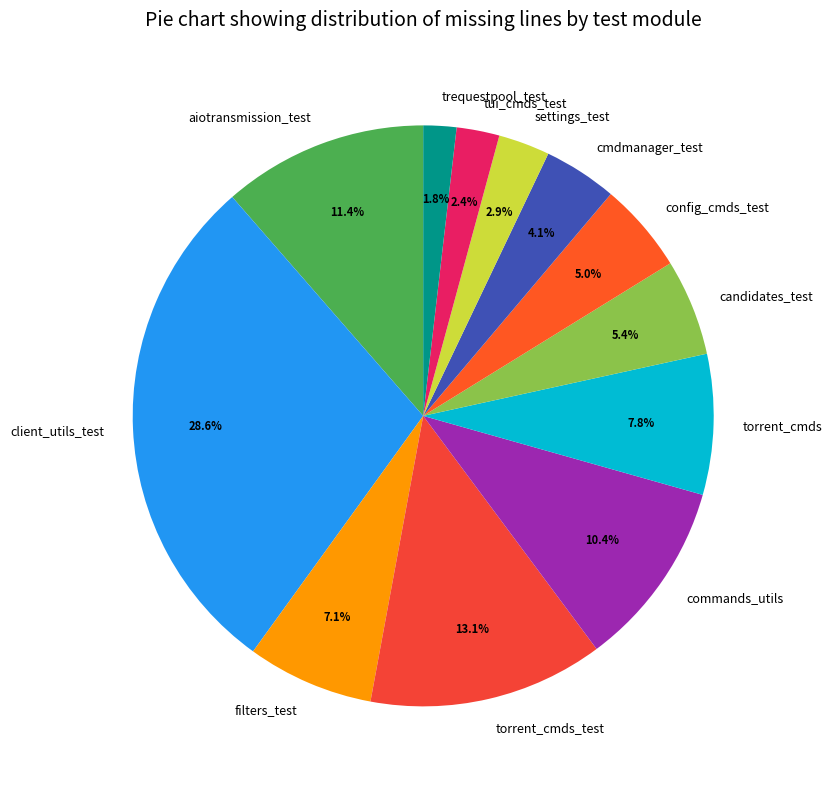

Is candidates_test the majority of the pie?

No